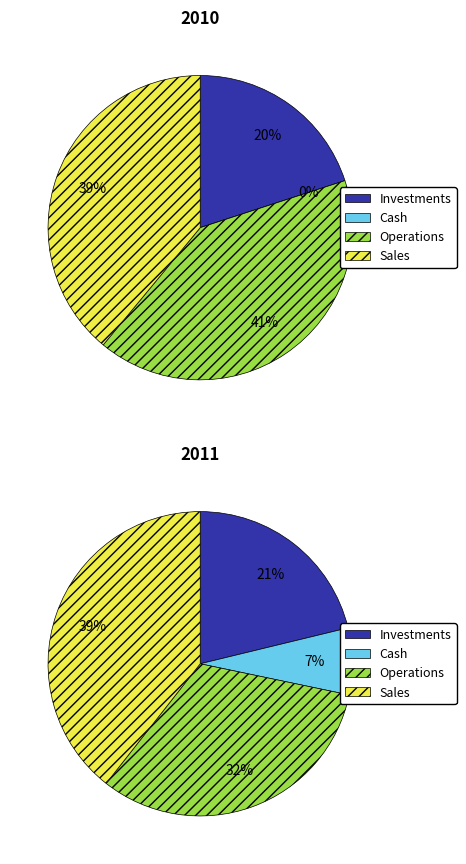

Is it true that Yohanes is 1% of the pie?

False